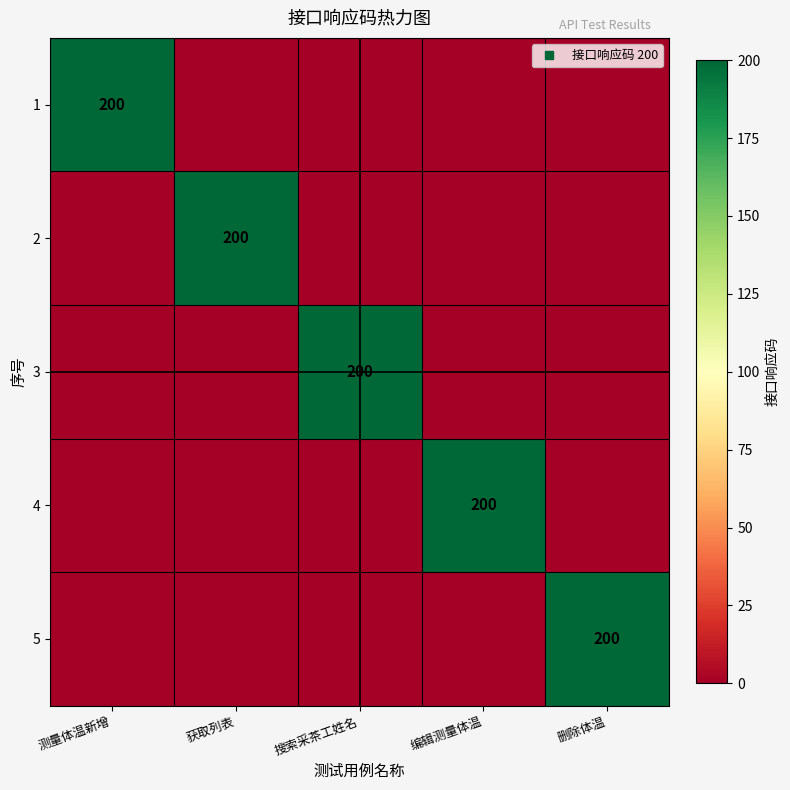

At which category is the sum across all series the highest?

测量体温新增